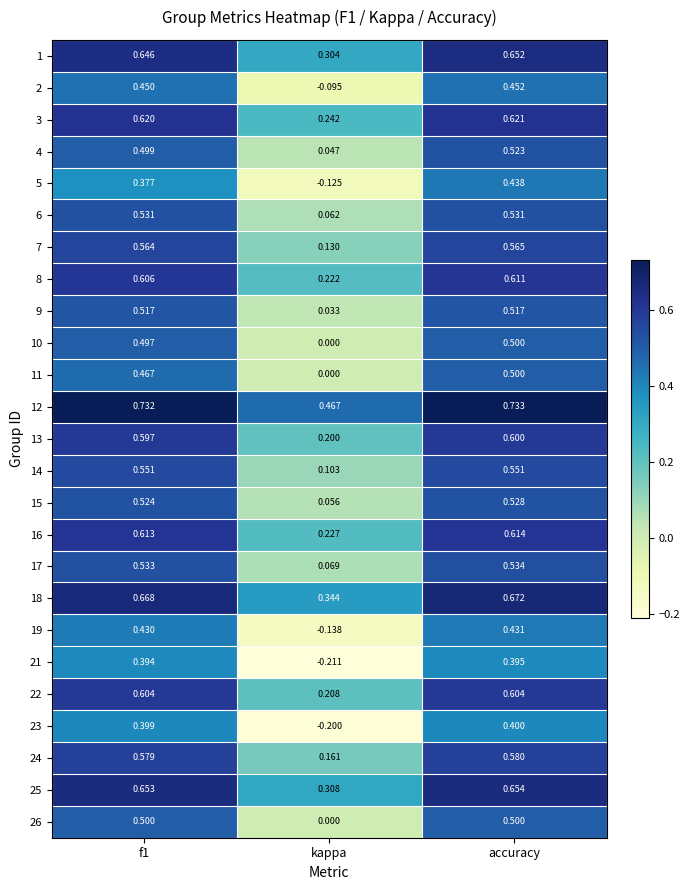

Count the number of categories in the chart.

3